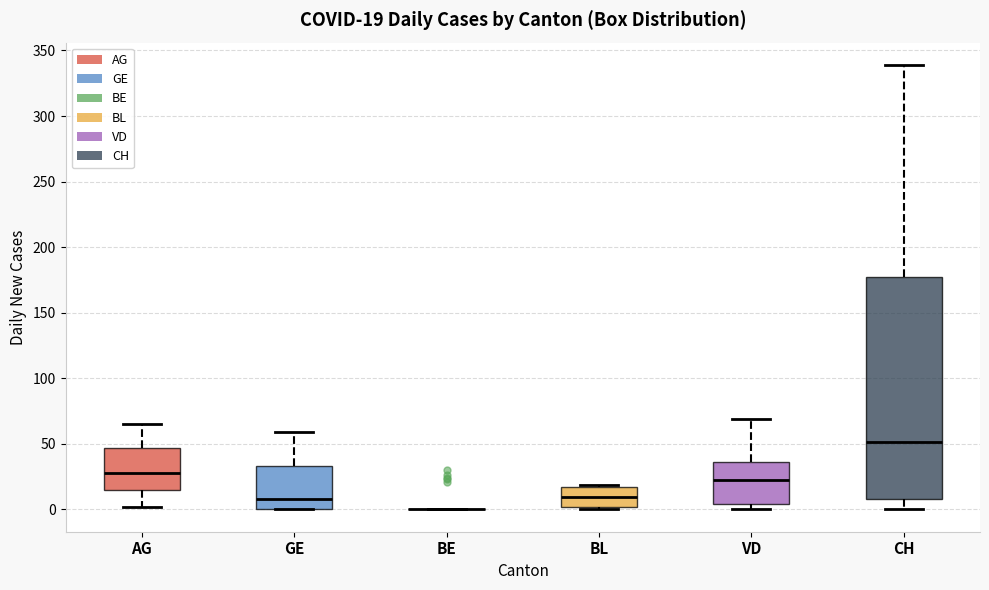

Which box is the tallest, from its lower edge to its upper edge?

CH